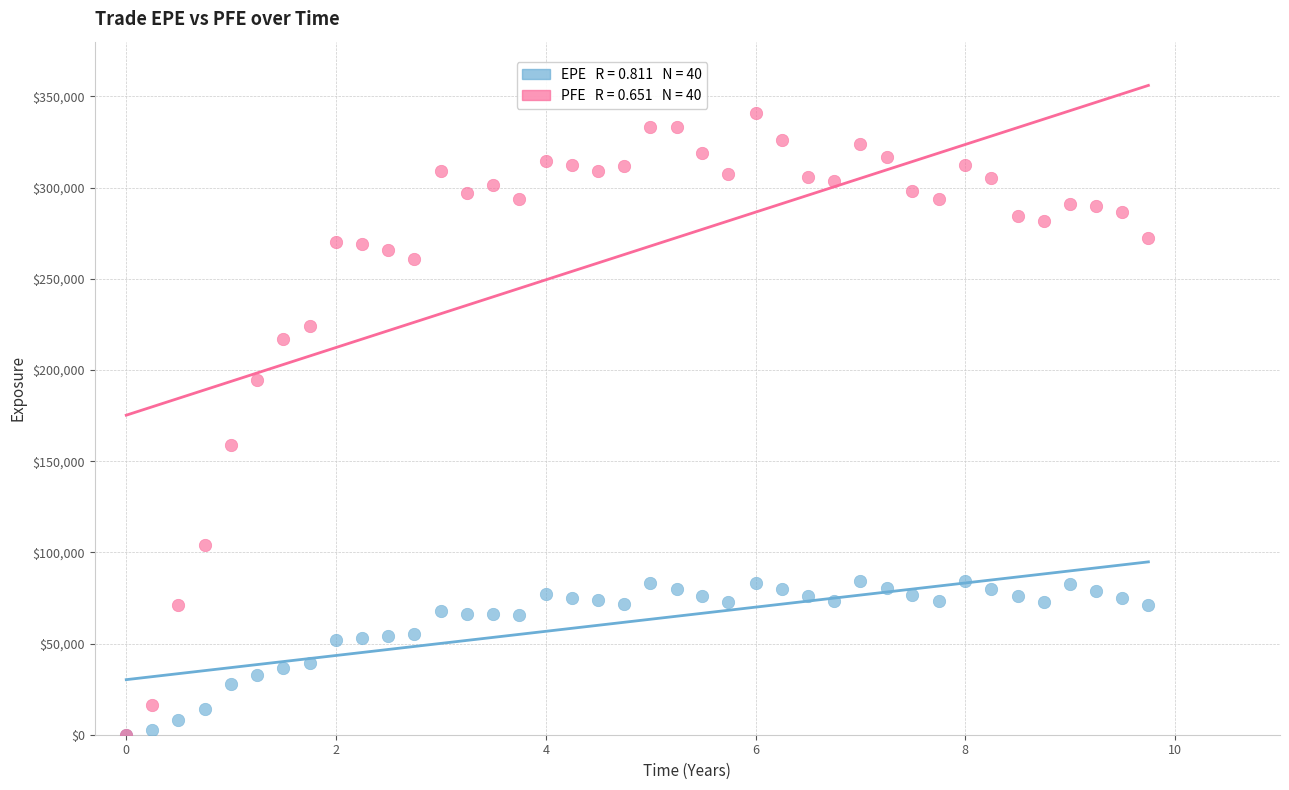

Across all series, what Y value is closest to 170506?

158905.0